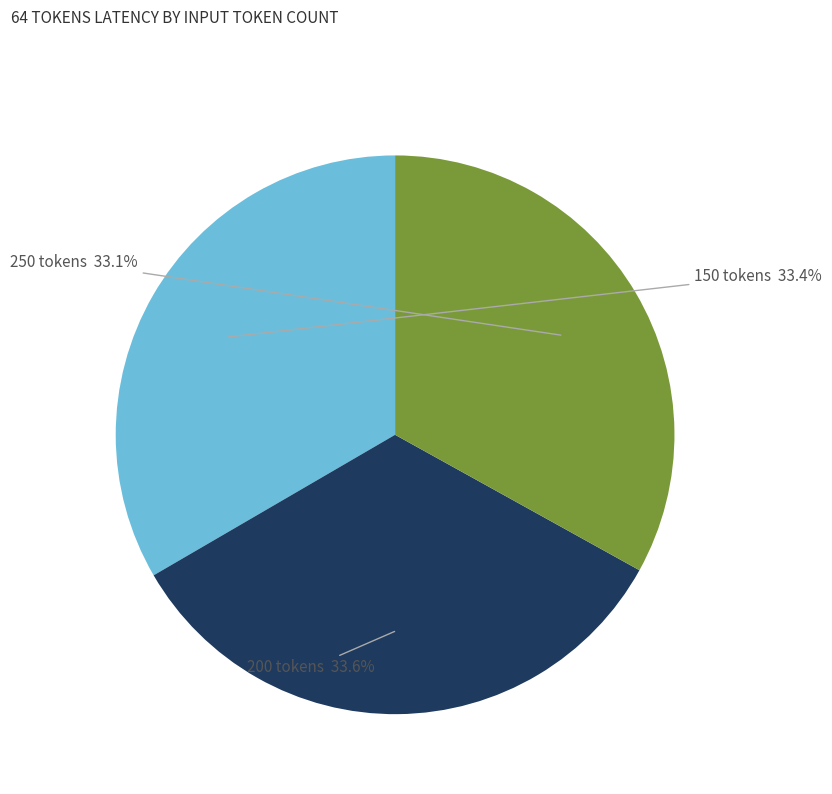

Is there a majority slice in this chart?

No